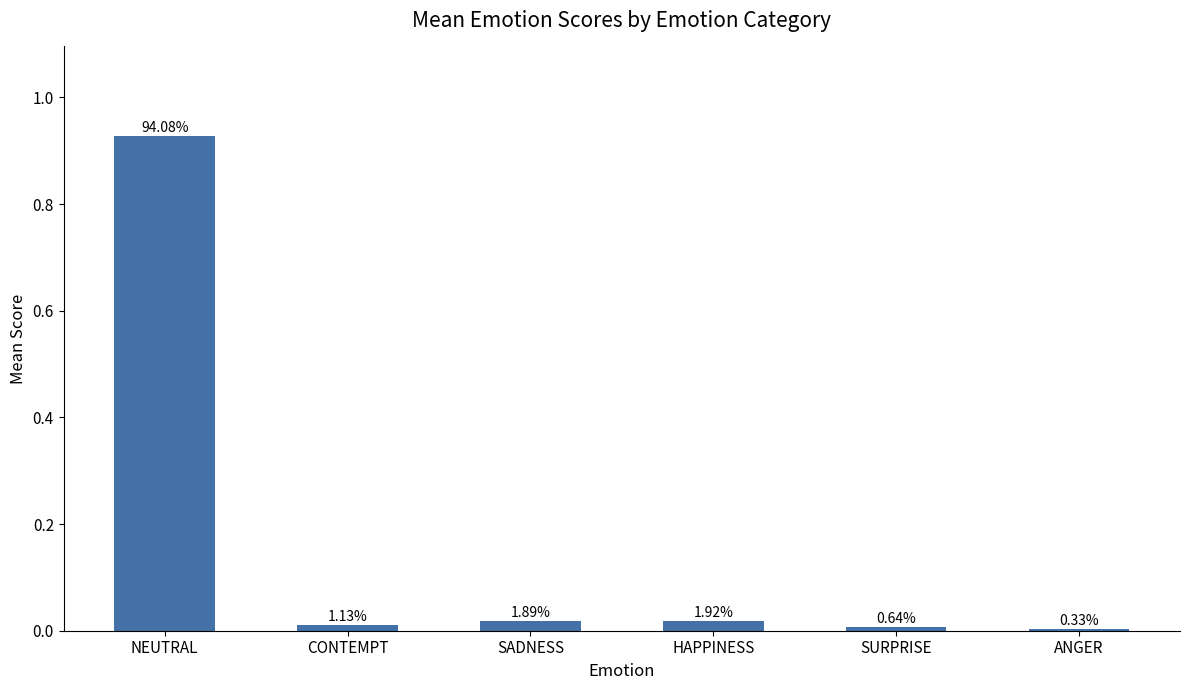

Does the chart contain any negative values?

No